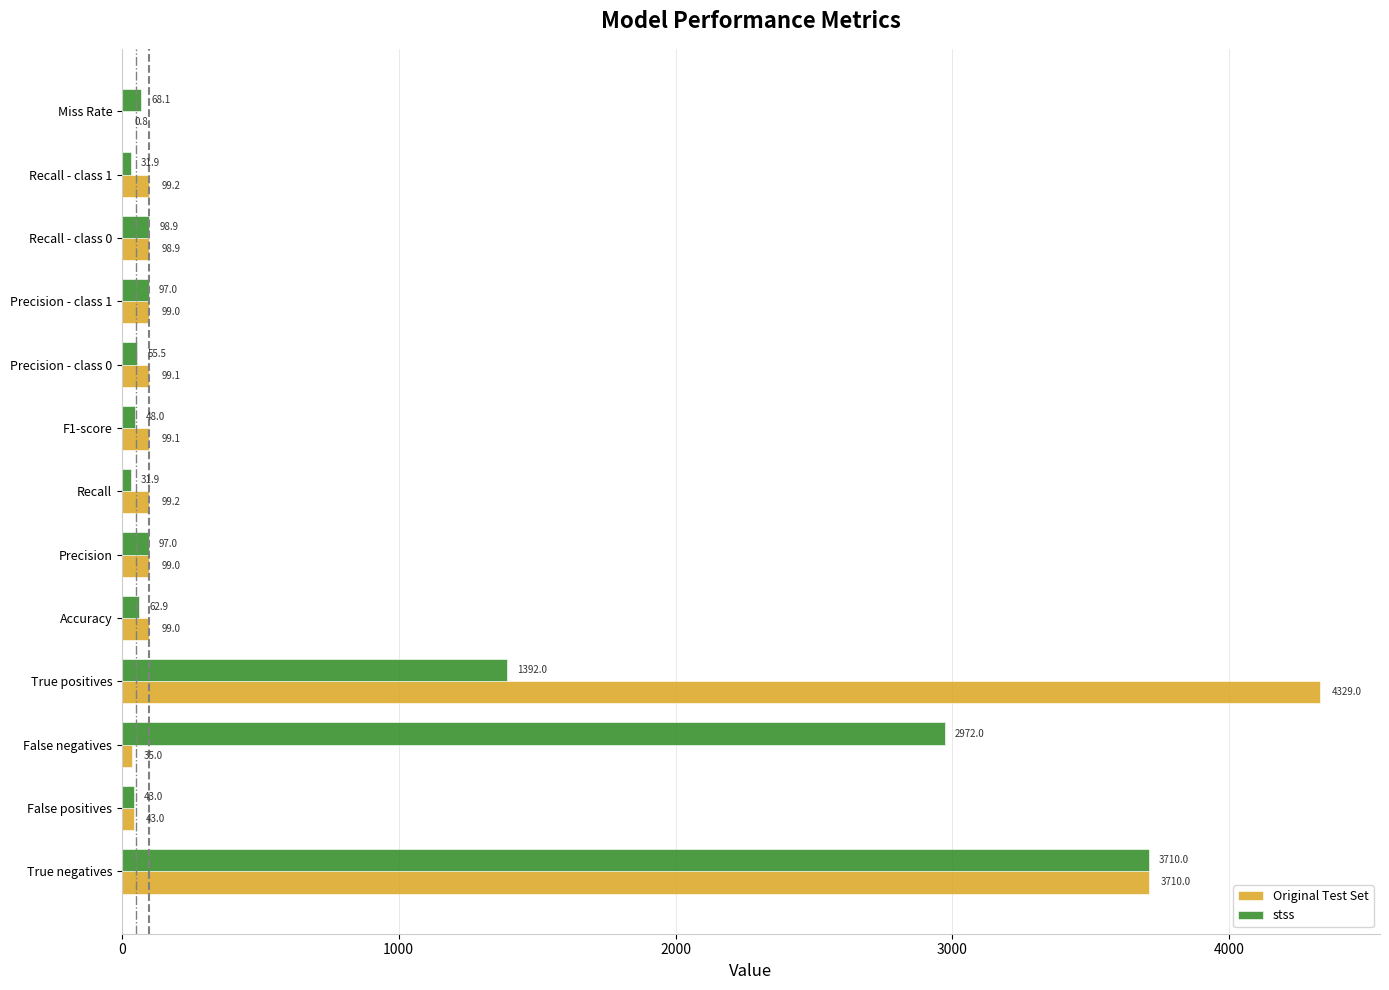

What is the maximum value for stss?

3710.0